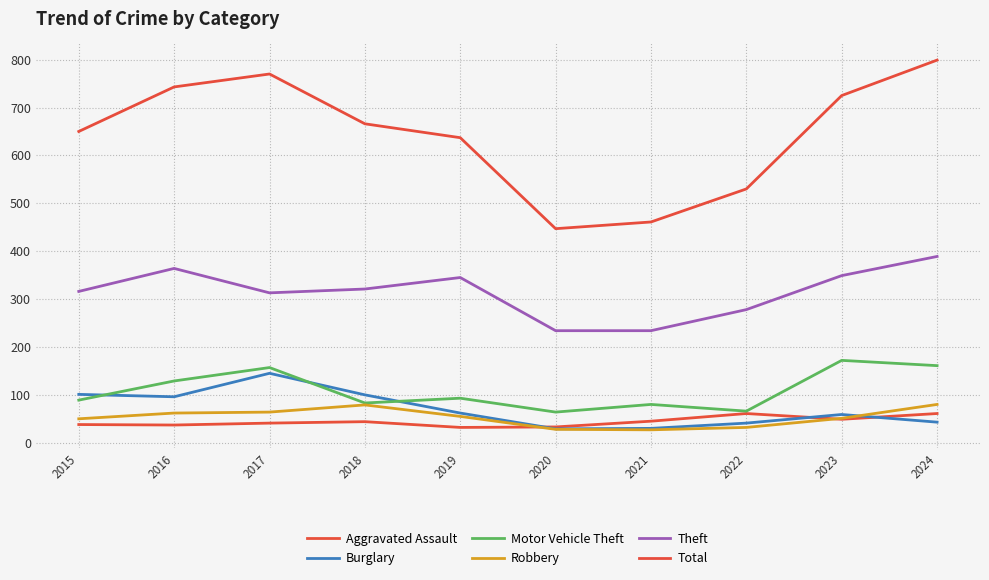

True or false: Aggravated Assault has more than 2 interior local peaks.

False